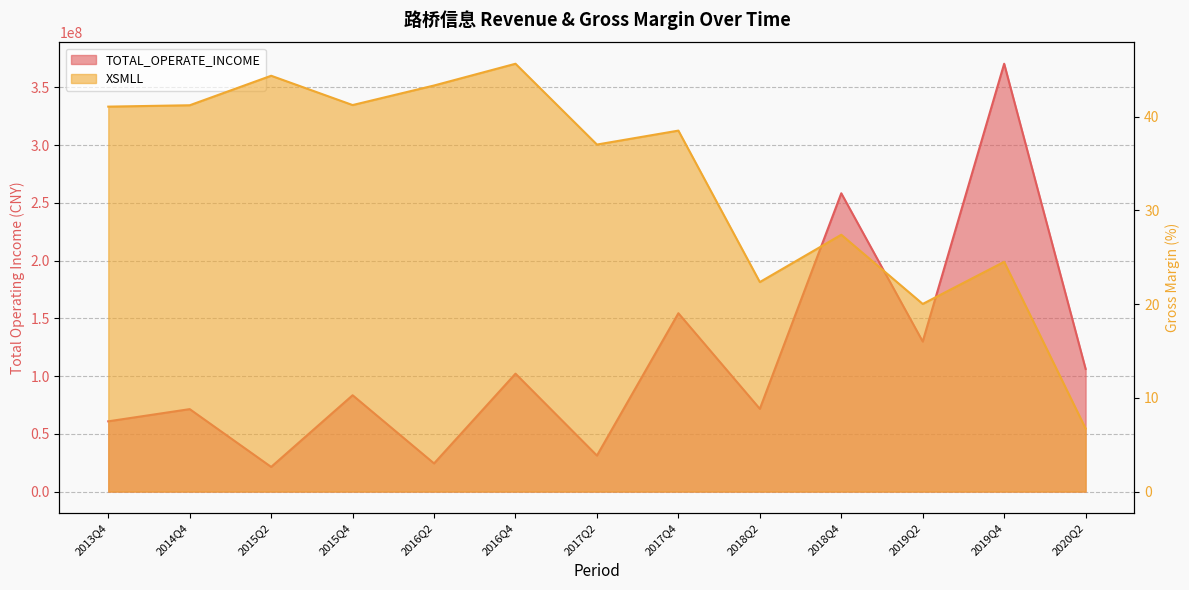

How many lines are shown in the chart?

2